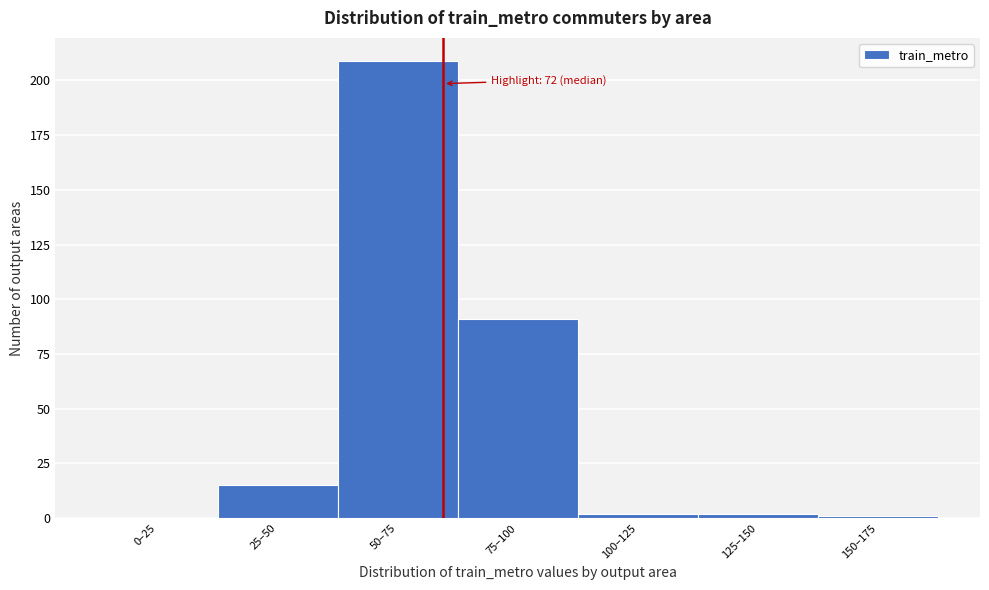

Reading left to right, list all the values displayed in this chart.

0–25=0	25–50=15	50–75=209	75–100=91	100–125=2	125–150=2	150–175=1